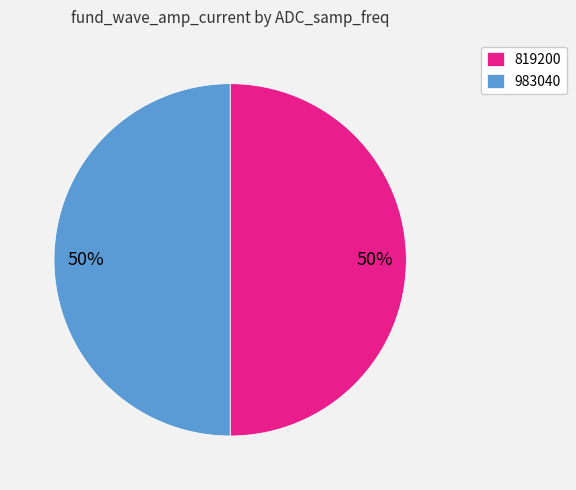

Count the number of slices in the pie.

2